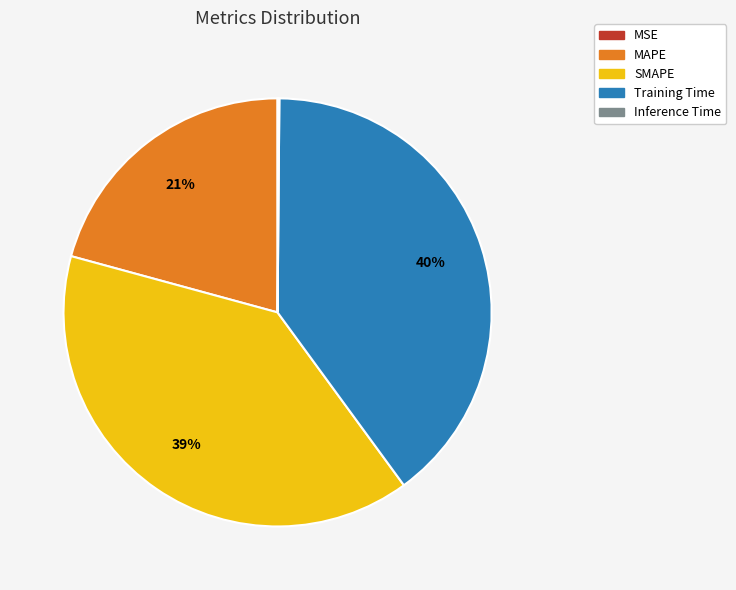

The MAPE slice represents 33% of the pie. True or false?

False